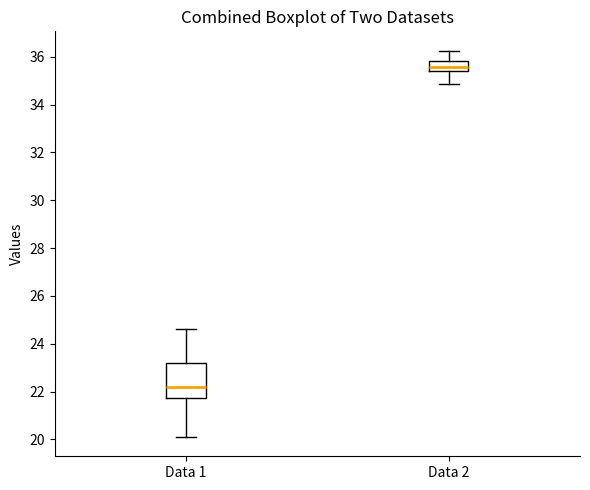

Where does the lower whisker of the box for Data 1 end on the y-axis? The values are not printed on the chart, so give them approximately, as read against the axis.

20.2